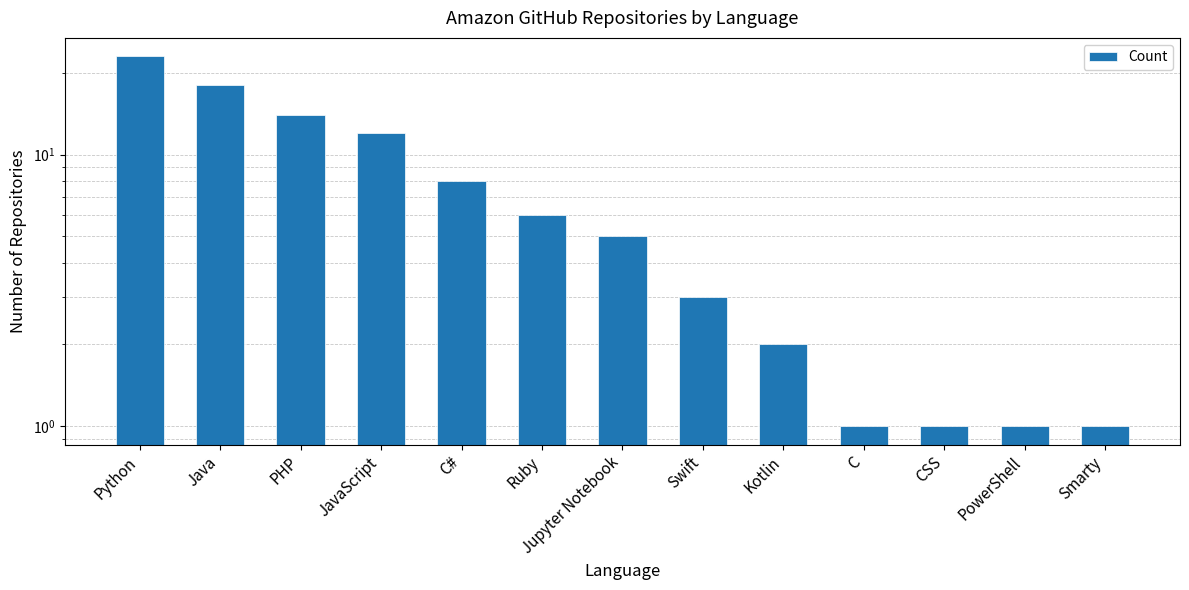

The value at Swift is 3. True or false?

True